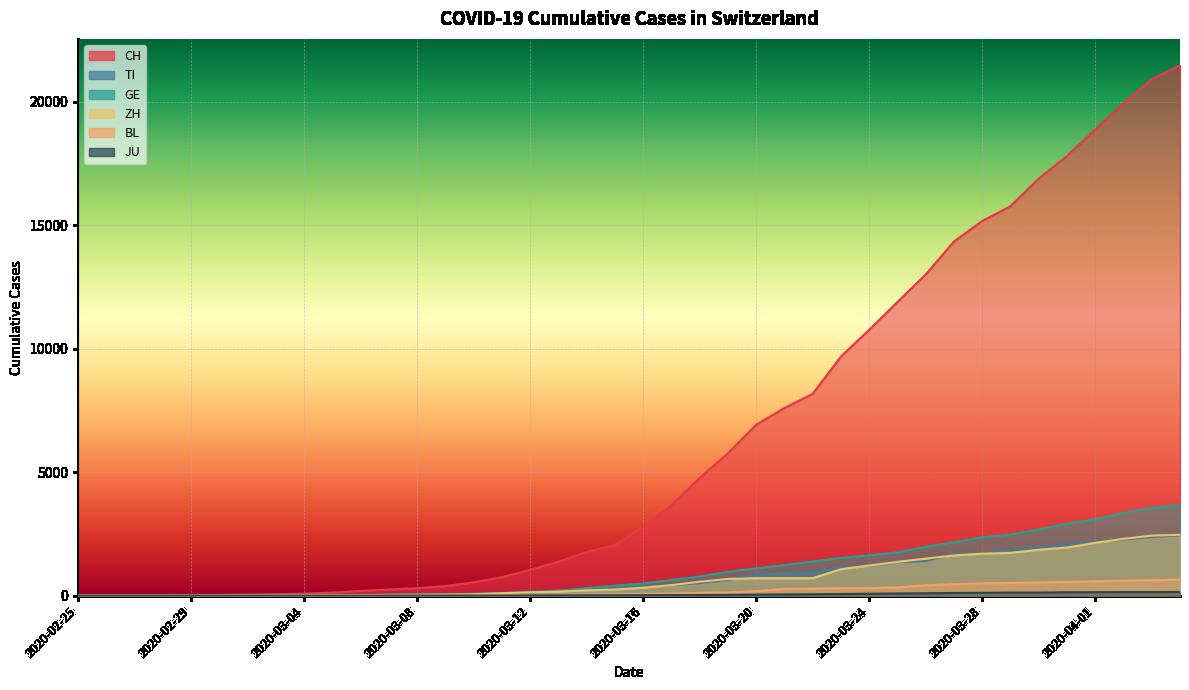

What is the difference between the second highest and second lowest values in the GE series?

3552